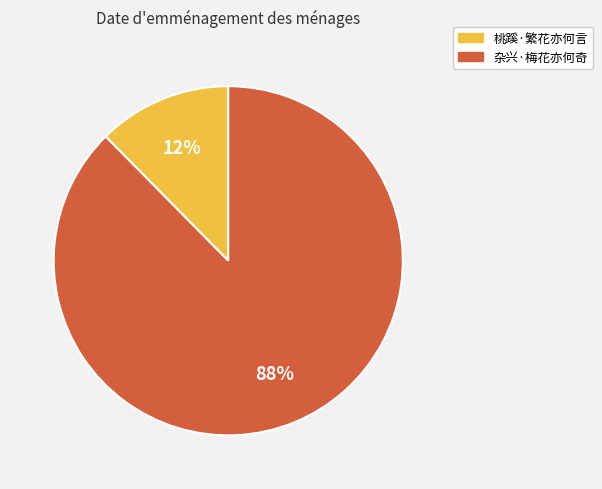

To the nearest percent, what percentage of the pie is 桃蹊·繁花亦何言?

12%